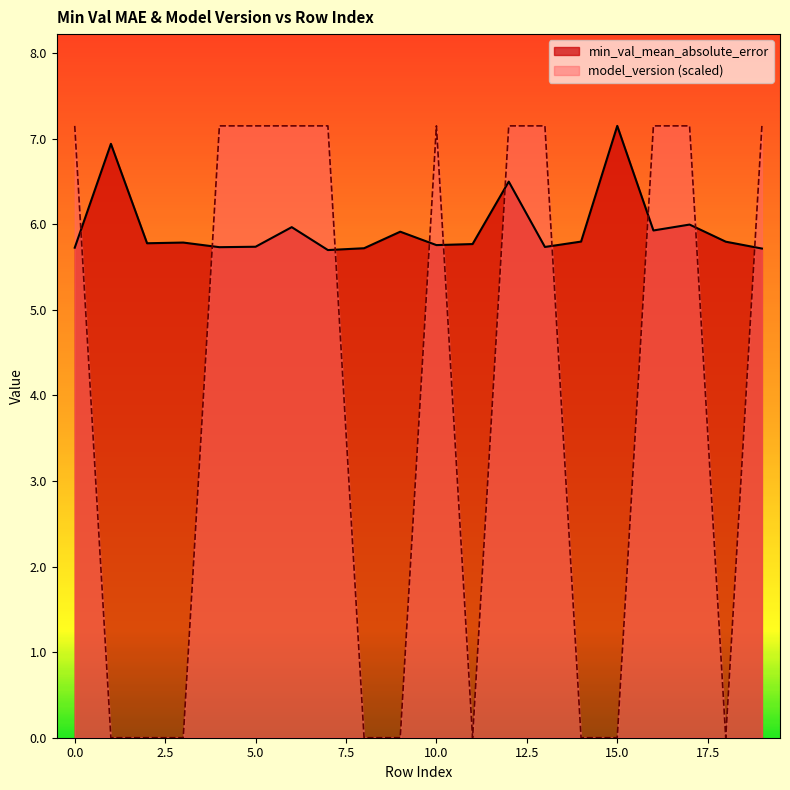

True or false: model_version has a value of 12.1 at 5.

False